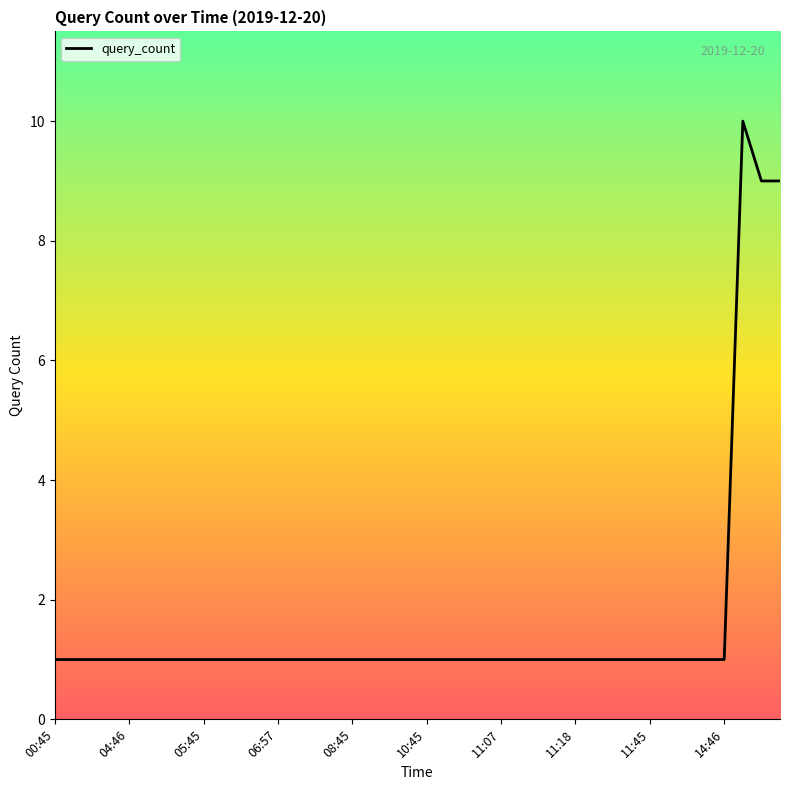

What is the greatest value displayed?

10